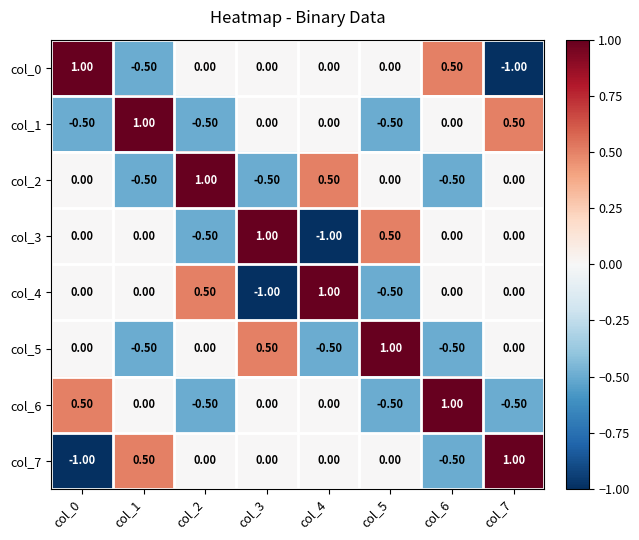

What is the difference between the highest and lowest values at col_5?

1.5